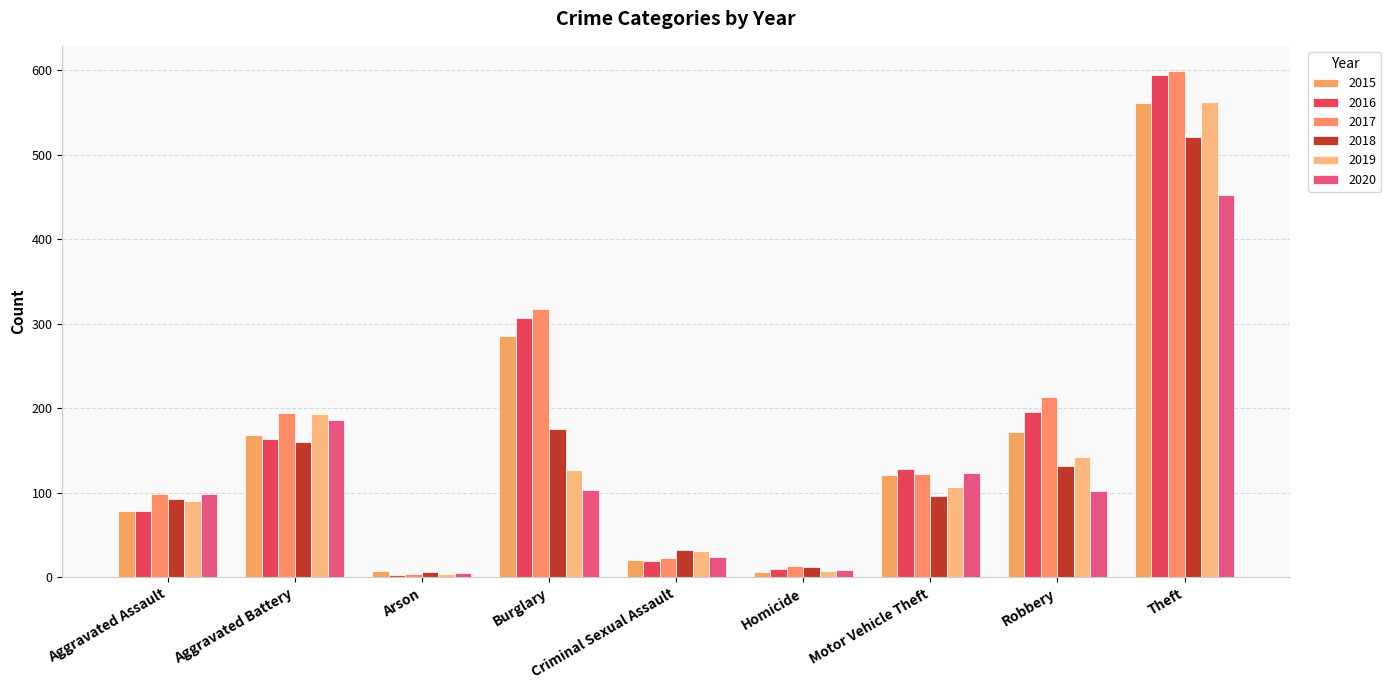

Is the value of 2018 at Criminal Sexual Assault greater than the value of 2017 at Burglary?

No